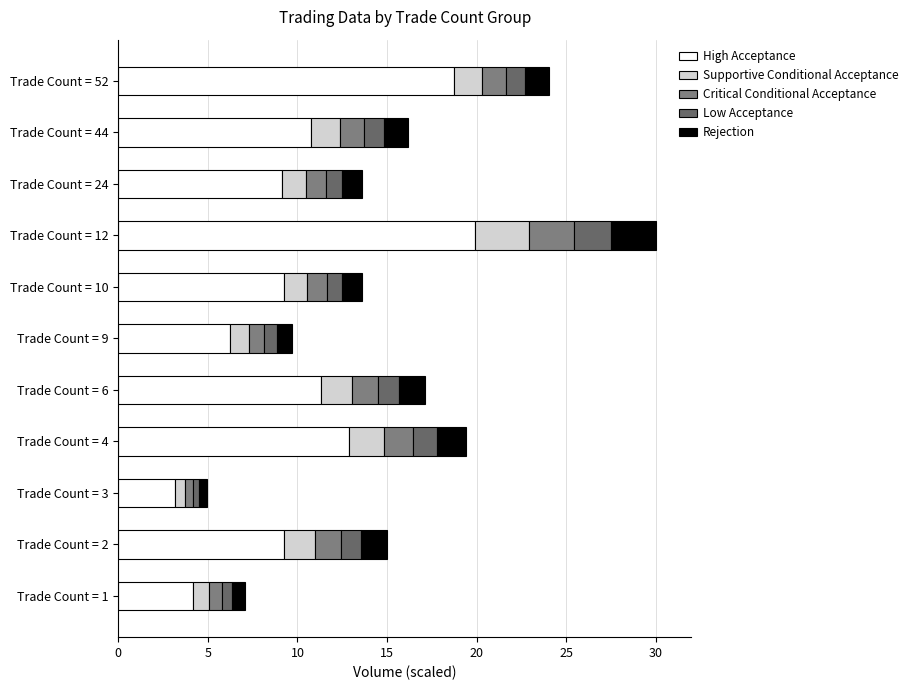

Reading right to left, transcribe all the data shown in this chart.

High Acceptance: 18.7	10.7	9.1	19.9	9.2	6.2	11.3	12.9	3.2	9.2	4.2
Supportive Conditional Acceptance: 1.6	1.6	1.3	3.0	1.3	1.0	1.7	2.0	0.5	1.7	0.9
Critical Conditional Acceptance: 1.3	1.4	1.1	2.5	1.1	0.9	1.4	1.6	0.4	1.4	0.7
Low Acceptance: 1.1	1.1	0.9	2.0	0.9	0.7	1.2	1.3	0.3	1.2	0.6
Rejection: 1.3	1.4	1.1	2.5	1.1	0.9	1.4	1.6	0.4	1.4	0.7